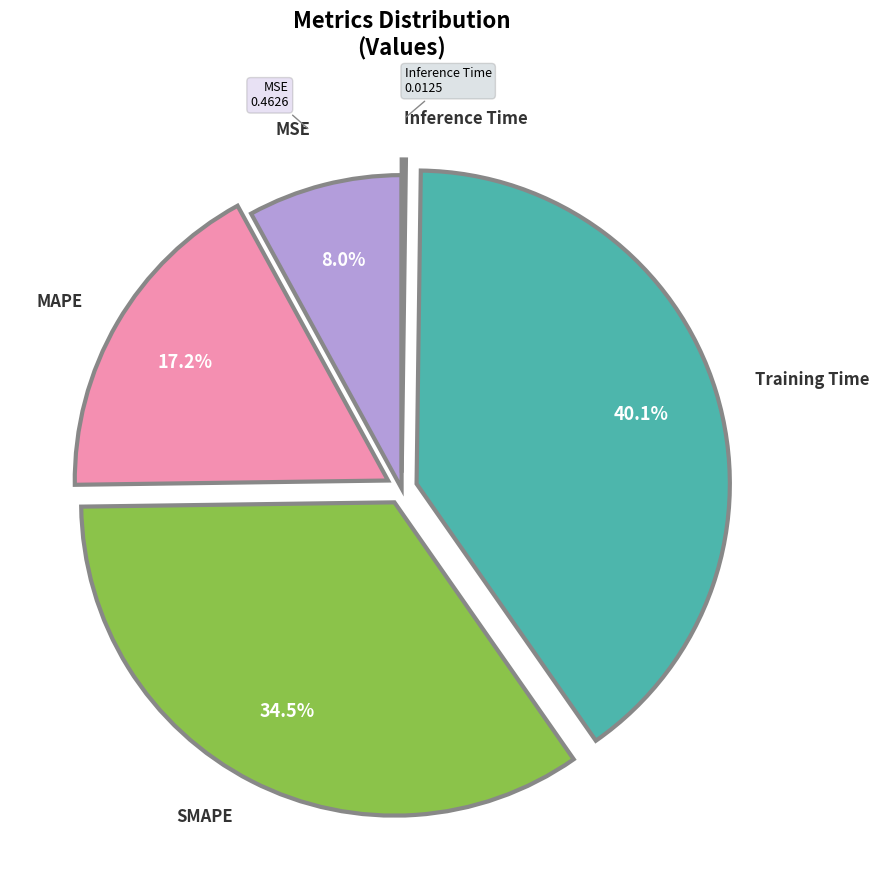

Is there any slice that represents more than half of the pie?

No